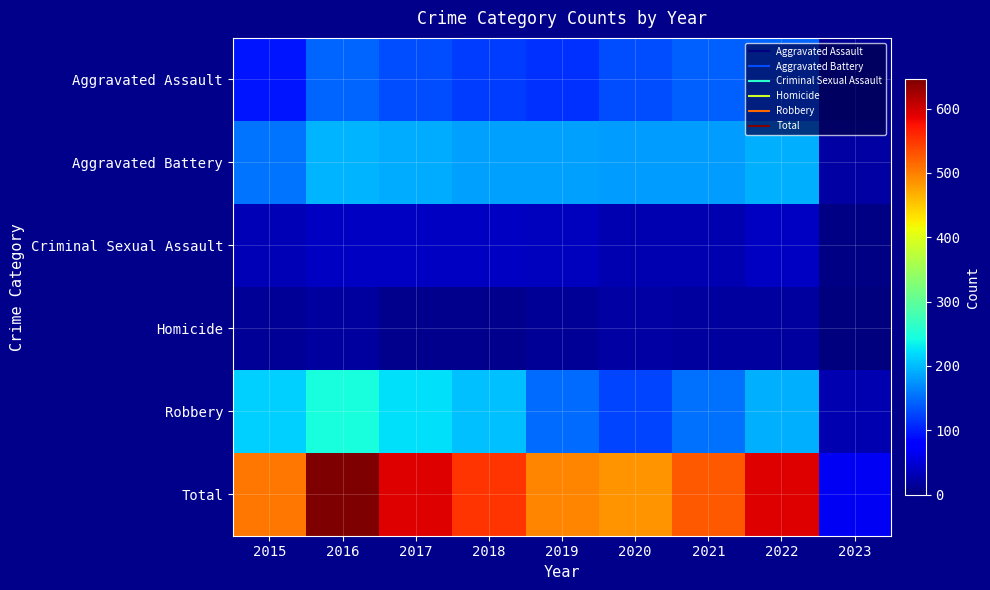

What is the total value across all series at 2015?

1010